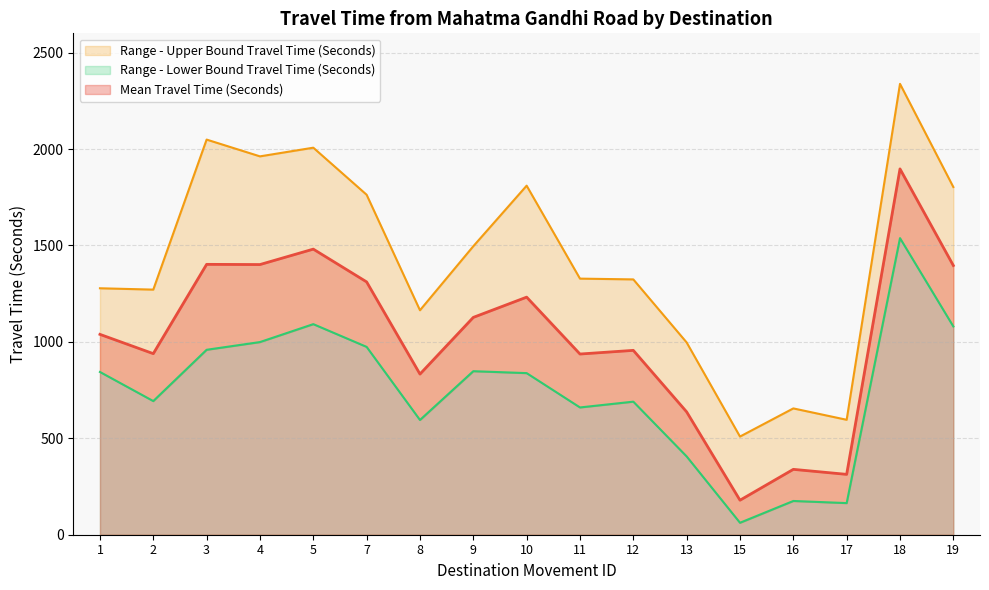

Rank the series by their average value, from lowest to highest.

Range - Lower Bound Travel Time (Seconds), Mean Travel Time (Seconds), Range - Upper Bound Travel Time (Seconds)